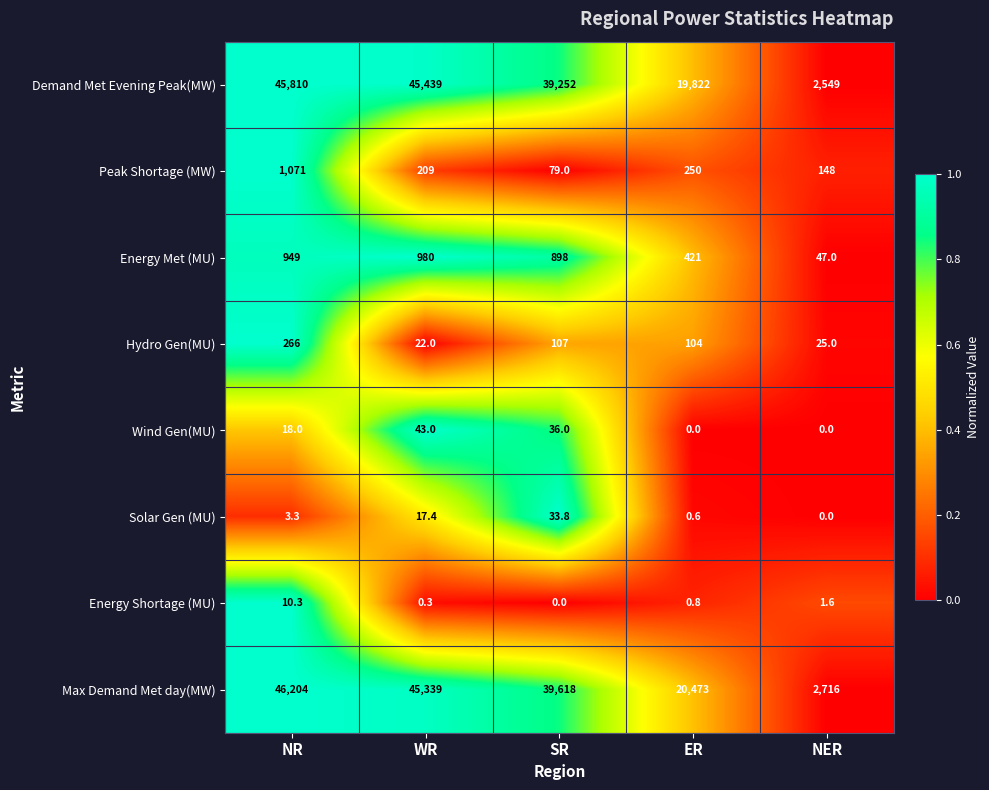

Which category has the highest value across all series?

NR